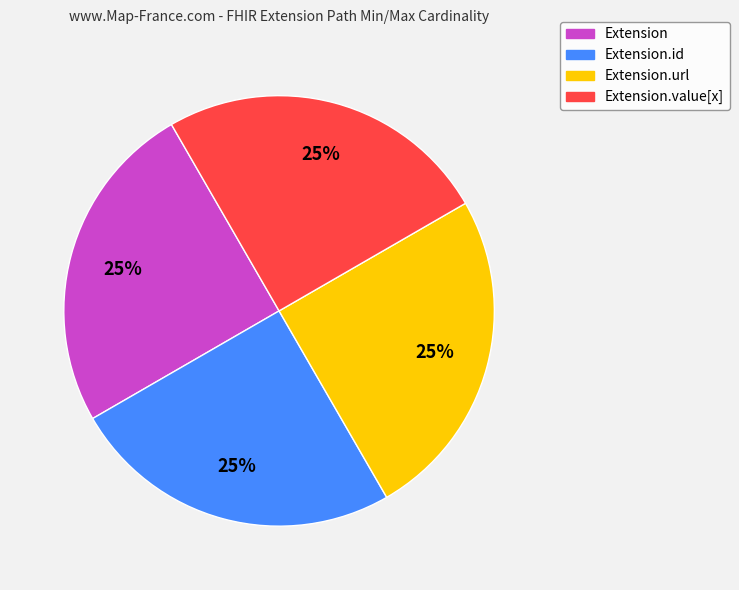

Is there any slice that represents more than half of the pie?

No